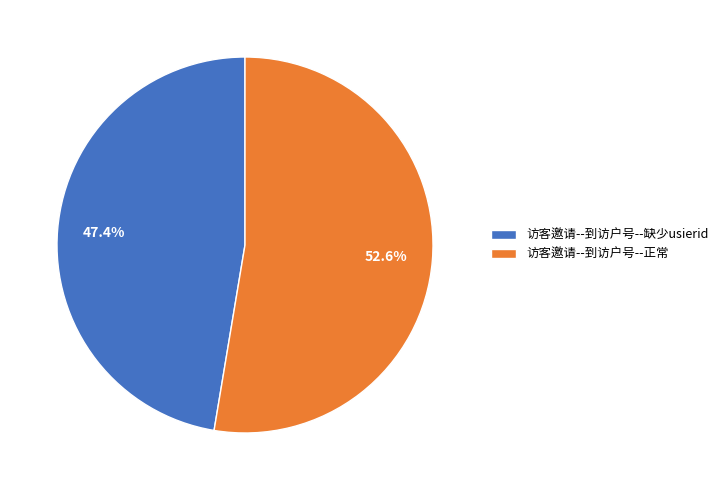

How many segments does this pie chart have?

2